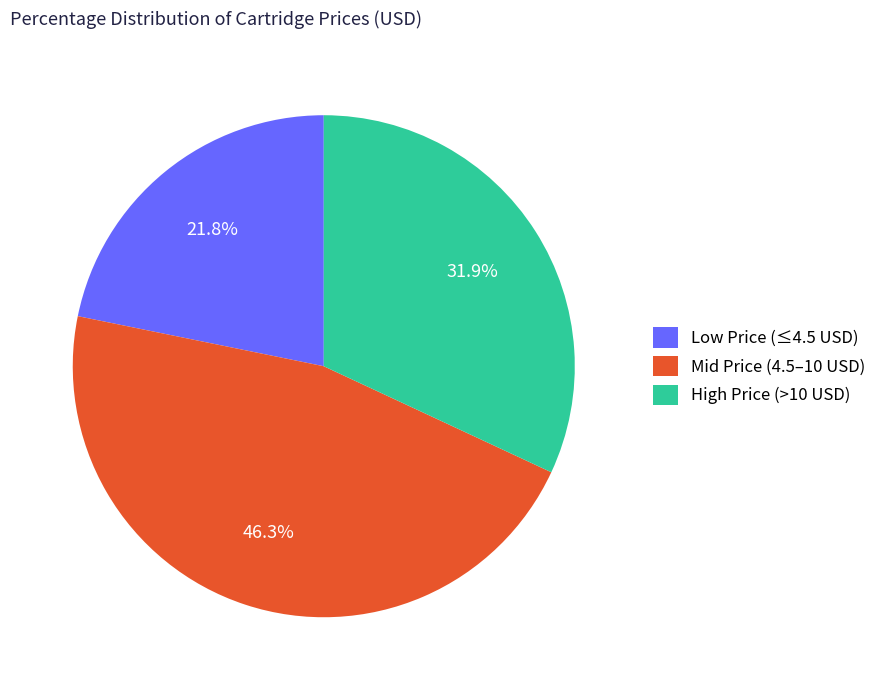

What is the largest slice in the pie chart?

Mid Price (4.5–10 USD)